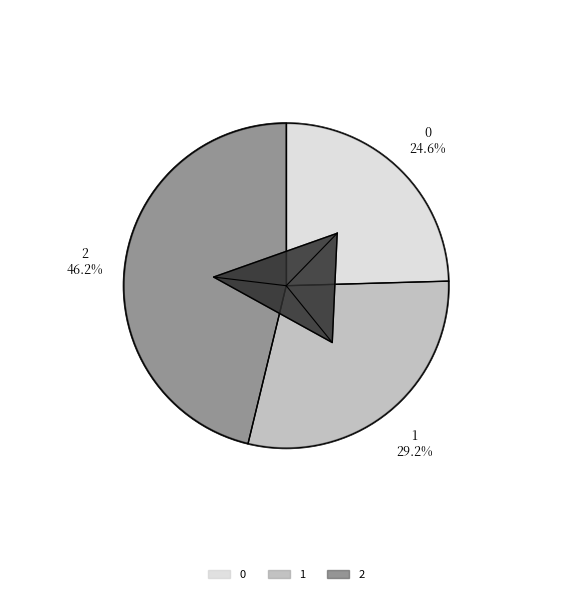

Which slice is the largest?

2